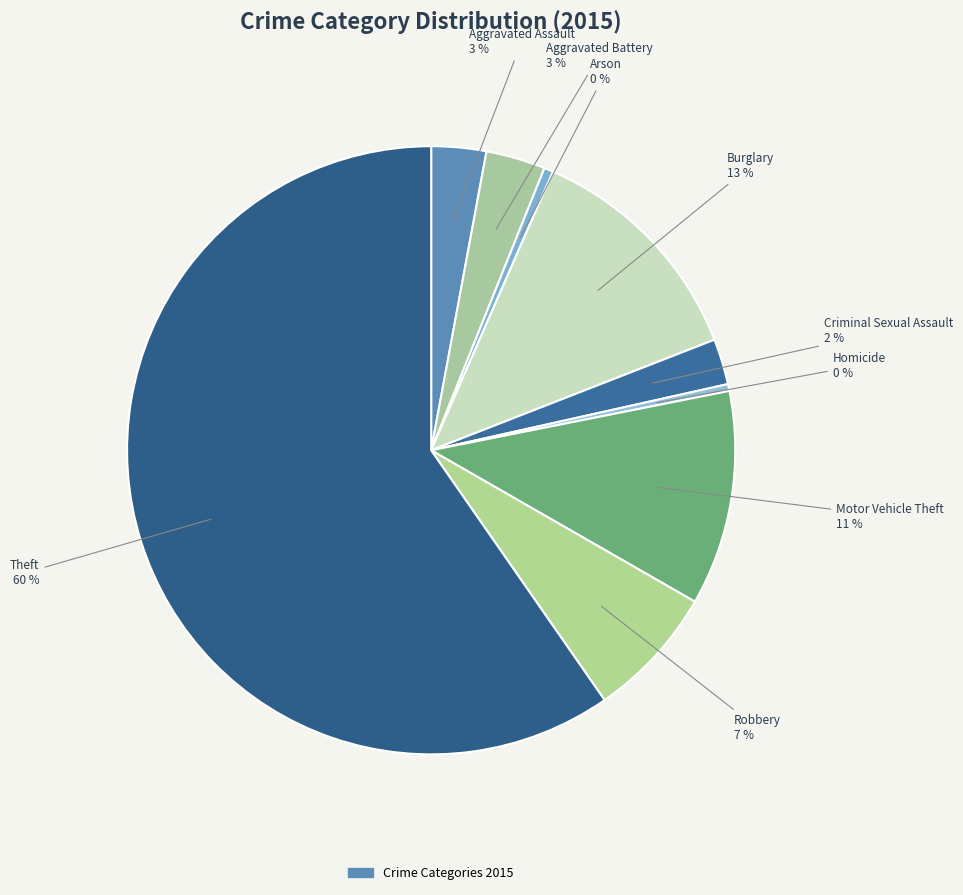

How many segments does this pie chart have?

9